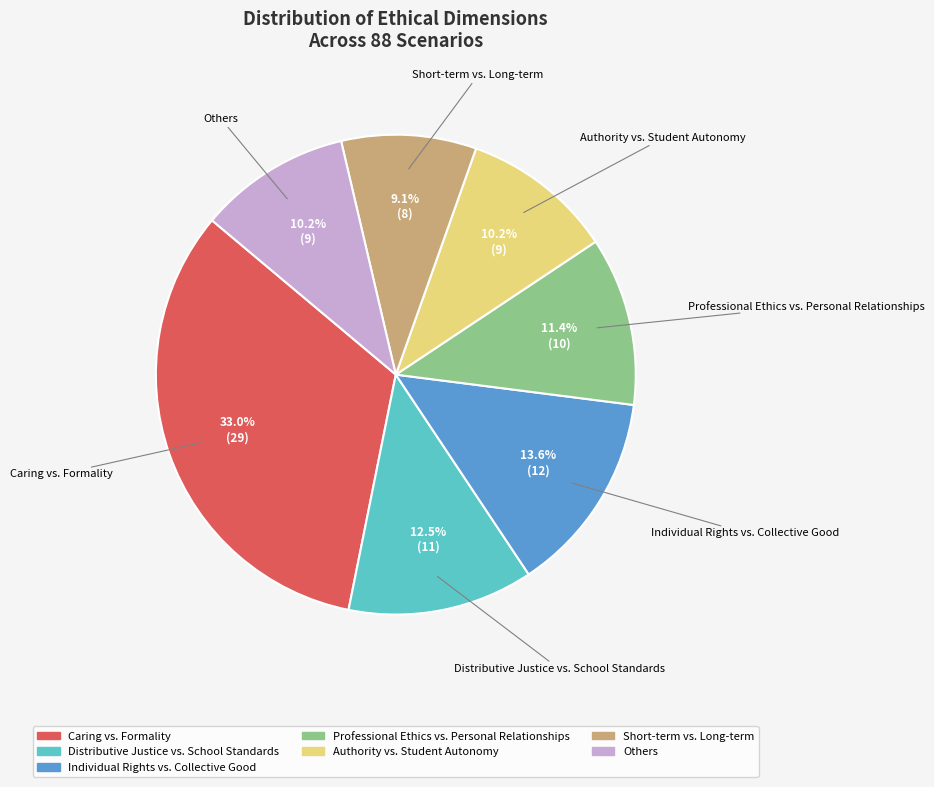

Do Caring vs. Formality and Distributive Justice vs. School Standards together represent more than half of the pie?

No